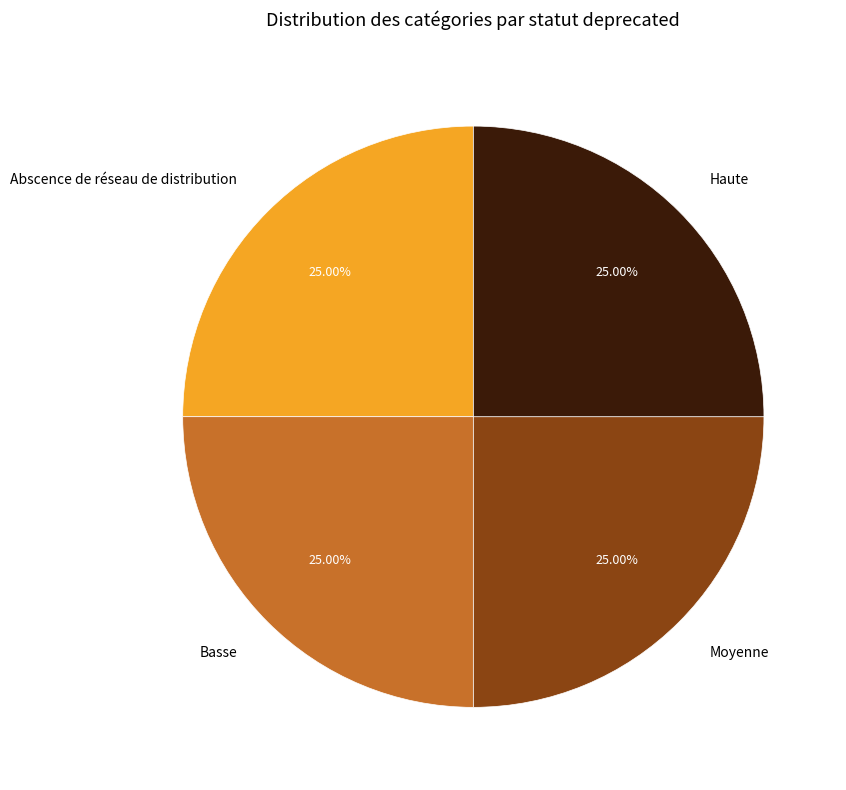

To the nearest percent, what is the combined percentage of Abscence de réseau de distribution and Basse?

50%